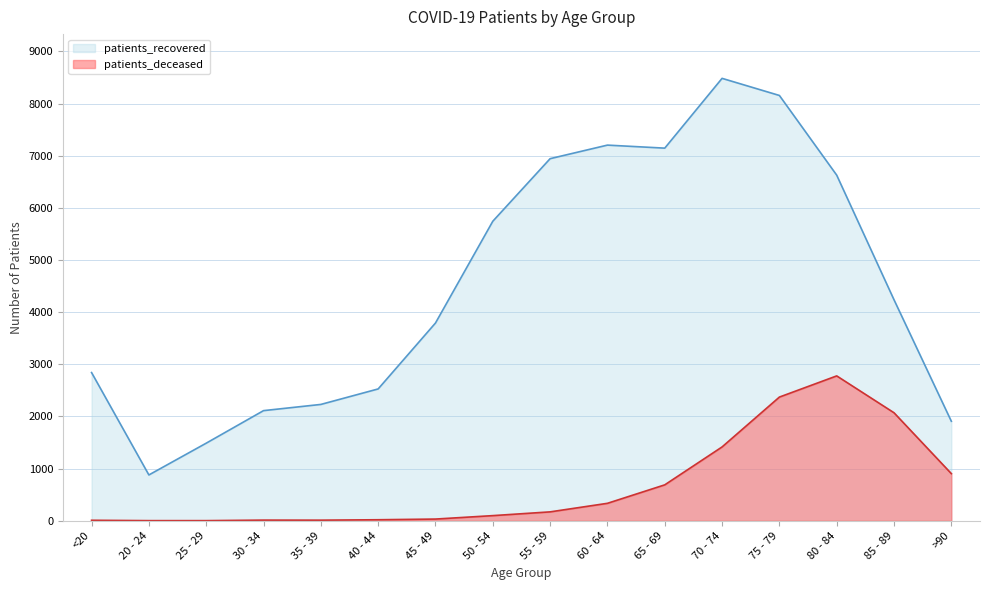

Rank the series by their average value, from highest to lowest.

patients_recovered, patients_deceased